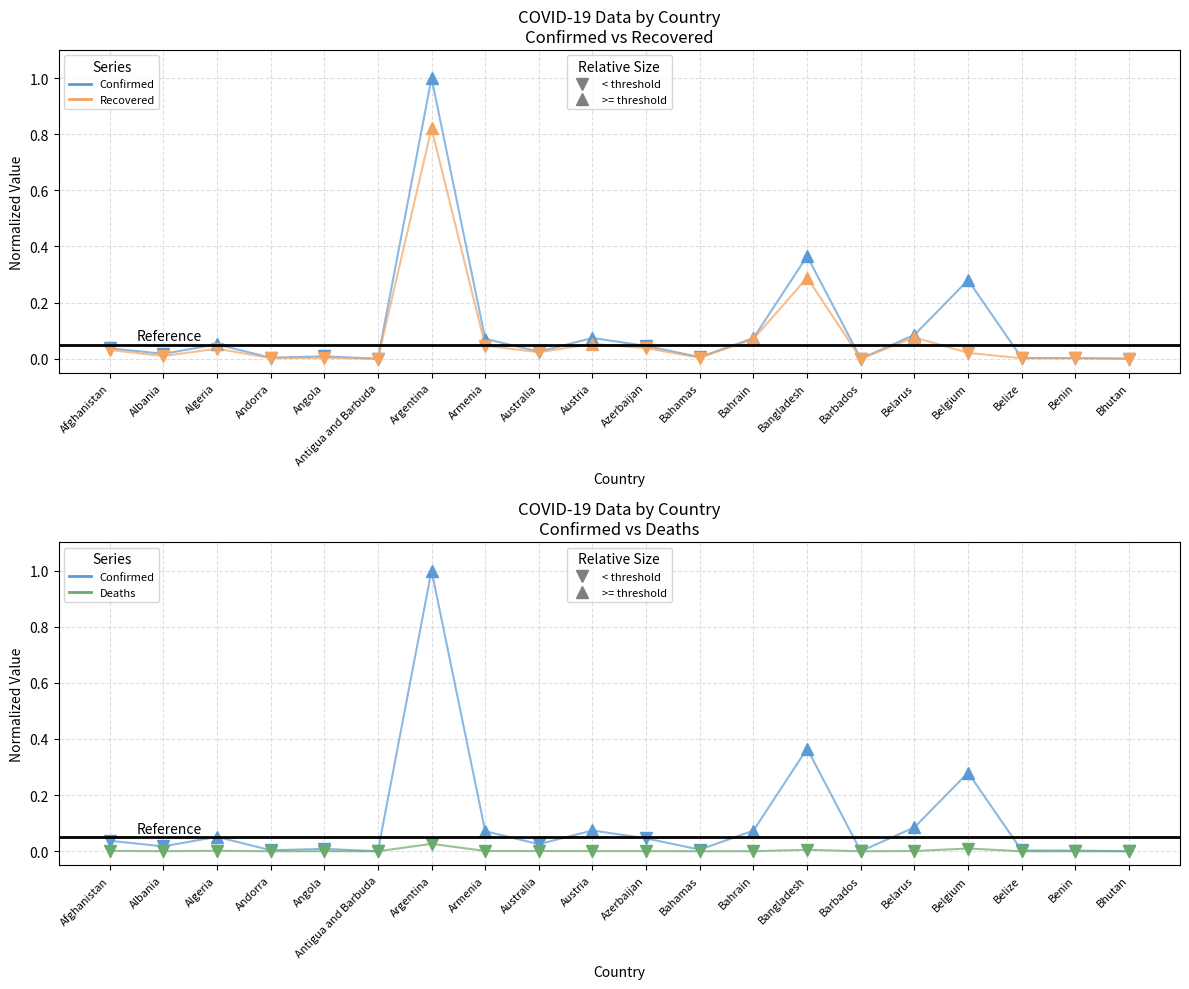

Which series has the largest range (max minus min)?

Confirmed